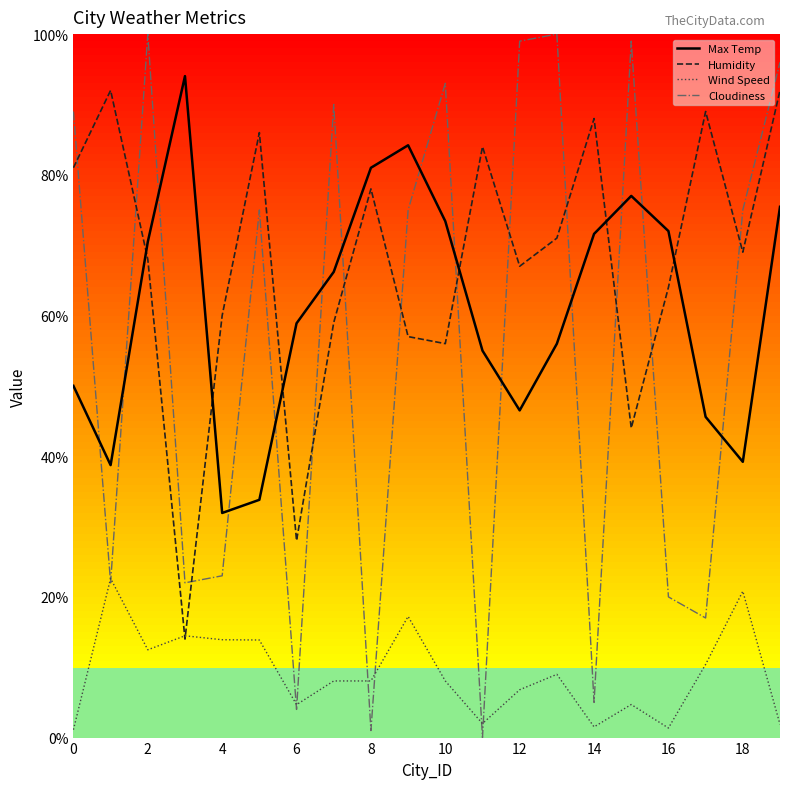

Which series has the largest range (max minus min)?

Cloudiness